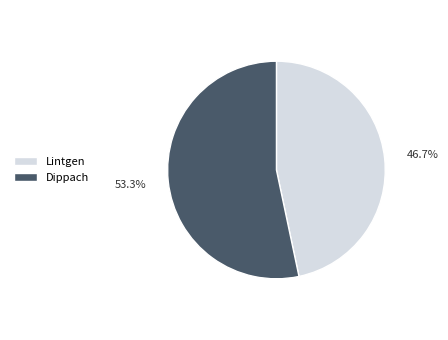

Is it true that Lintgen is 37% of the pie?

False